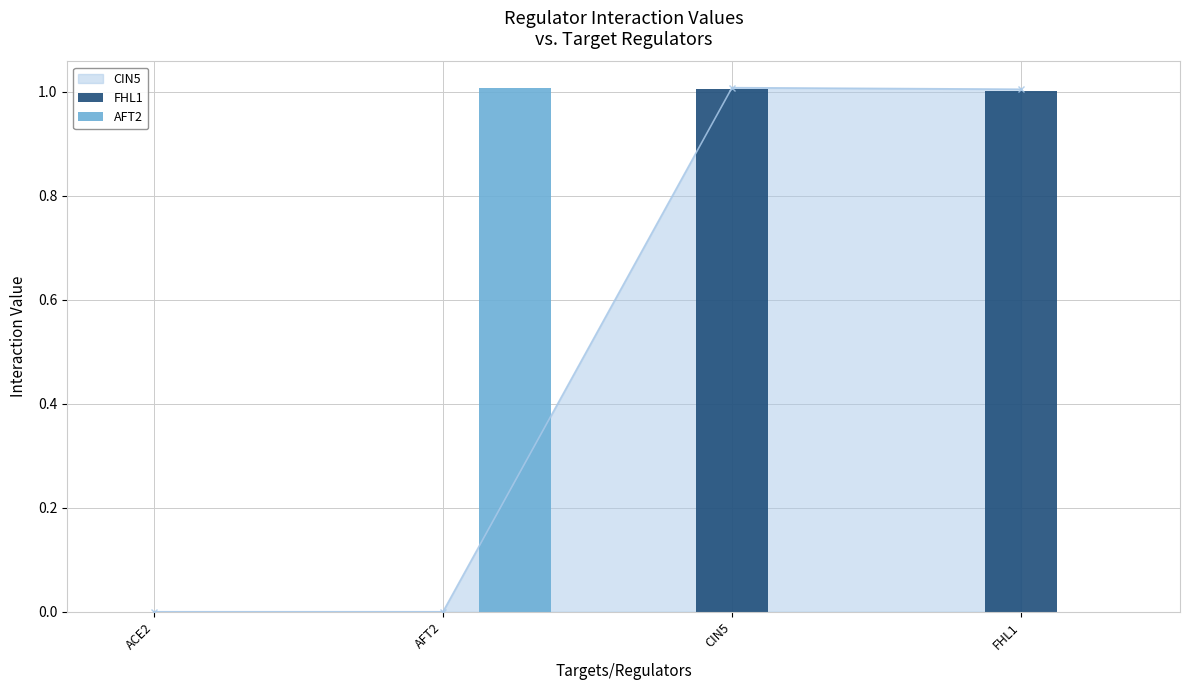

How many values in the FHL1 series are below 1?

2